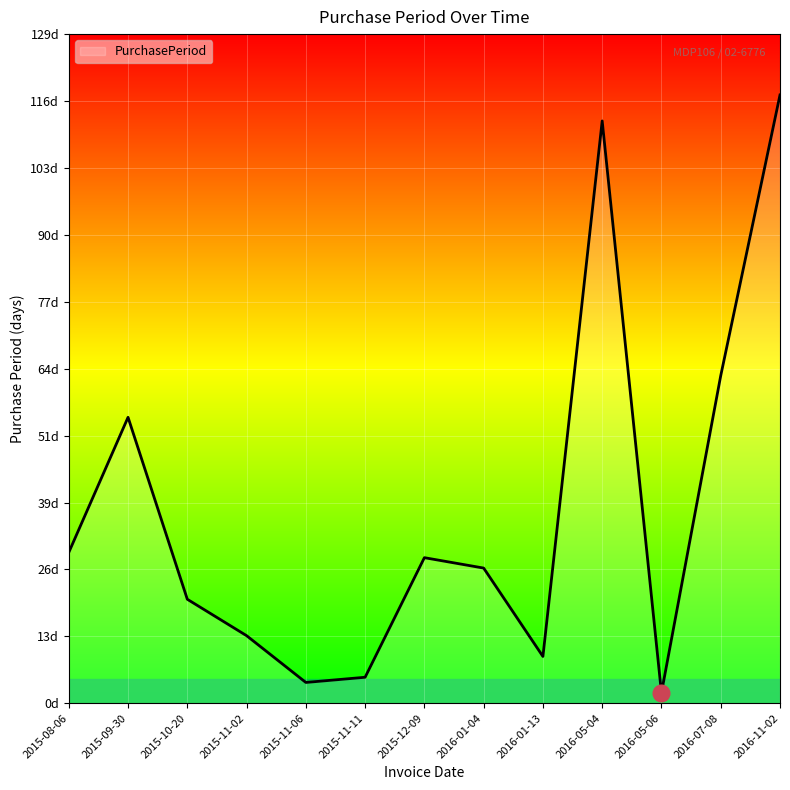

What is the sum of the values at 2016-05-06 and 2015-12-09?

30